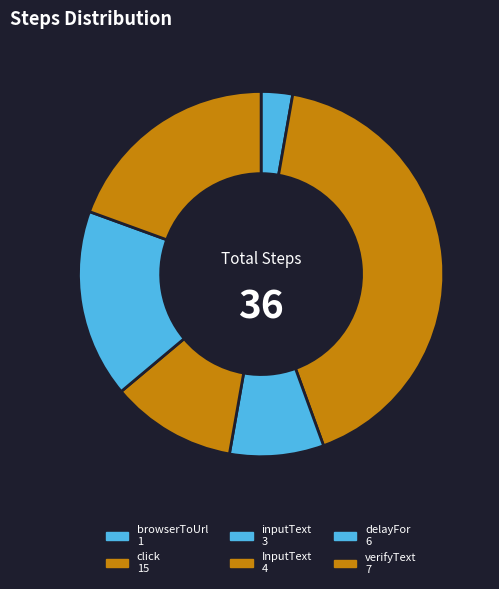

Count the number of slices in the pie.

6